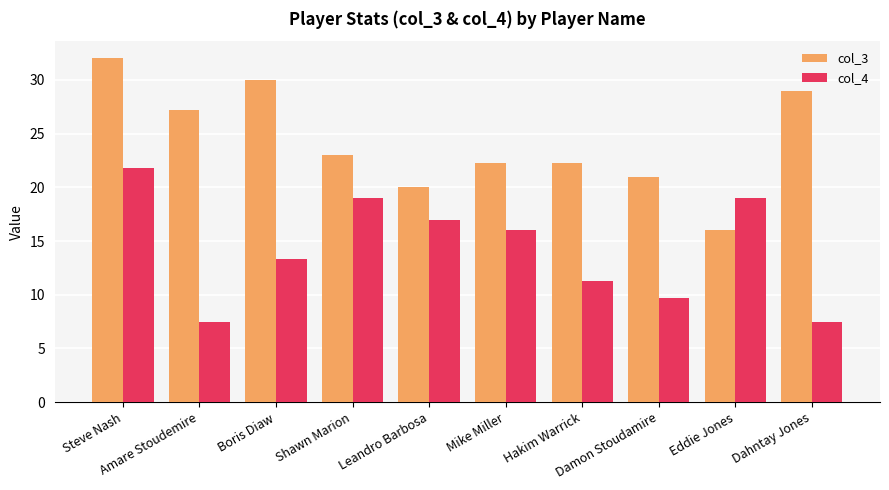

What position from the left is Leandro Barbosa?

5